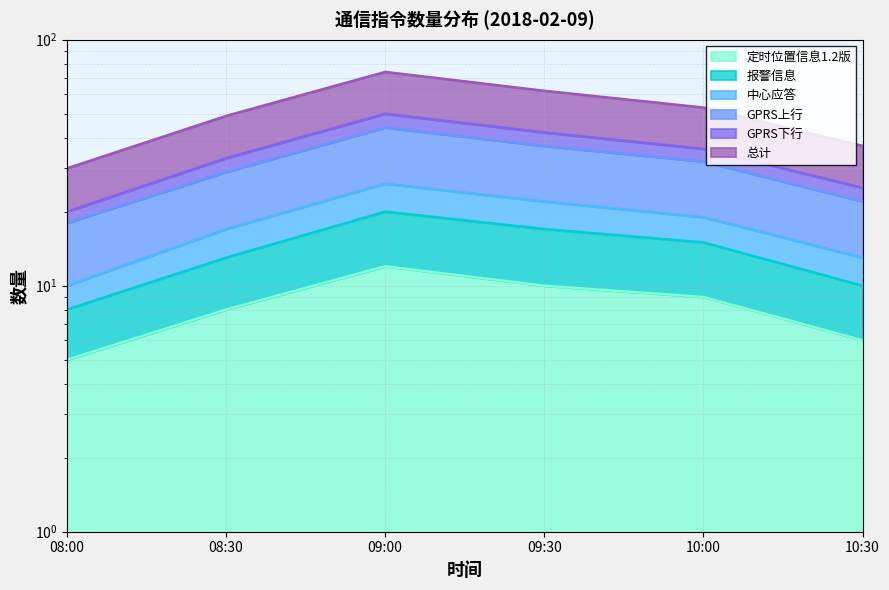

What is the difference between the highest and lowest values at 10:00?

44